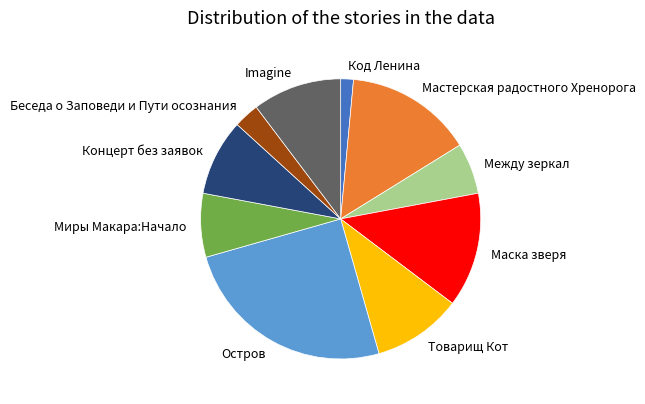

Is the sum of Миры Макара:Начало and Код Ленина greater than half?

No